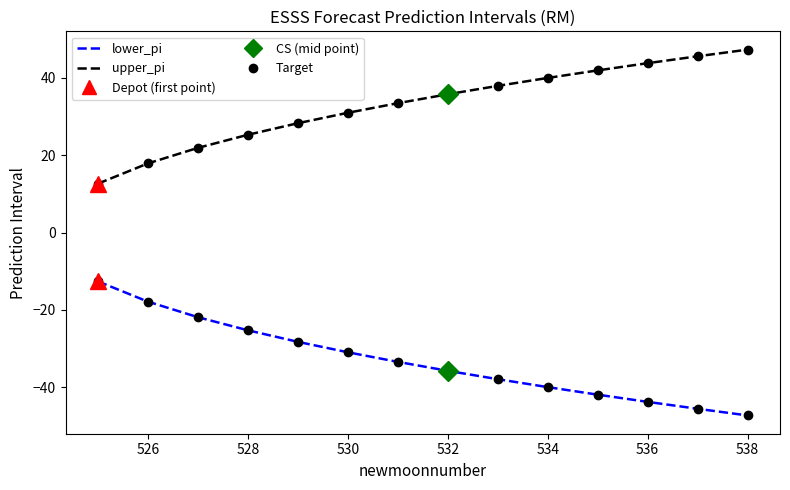

Rank the series by their average value, from lowest to highest.

lower_pi, upper_pi